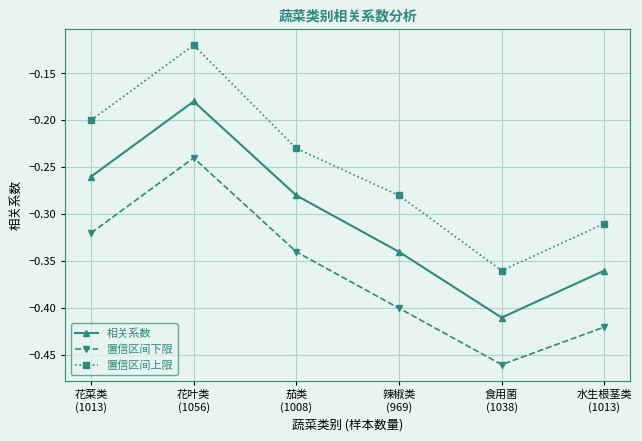

What is the label of the 6th point from the left?

水生根茎类
(1013)